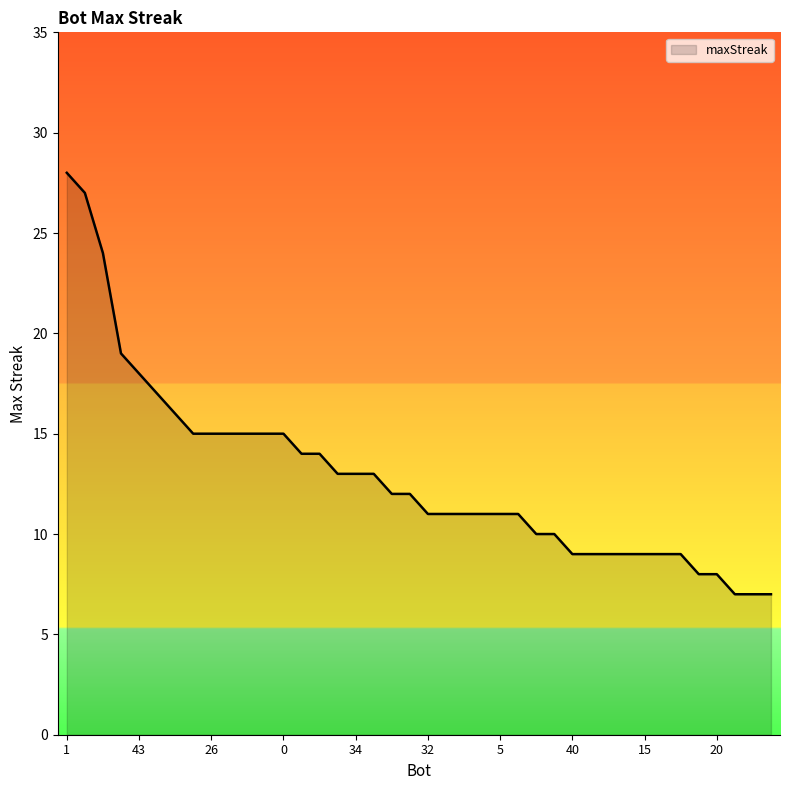

What is the greatest value displayed?

28